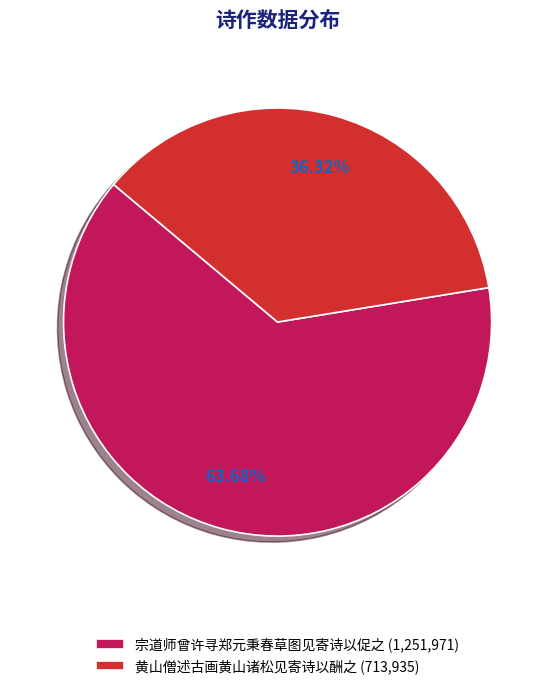

The 黄山僧述古画黄山诸松见寄诗以酬之 slice represents 36% of the pie. True or false?

True